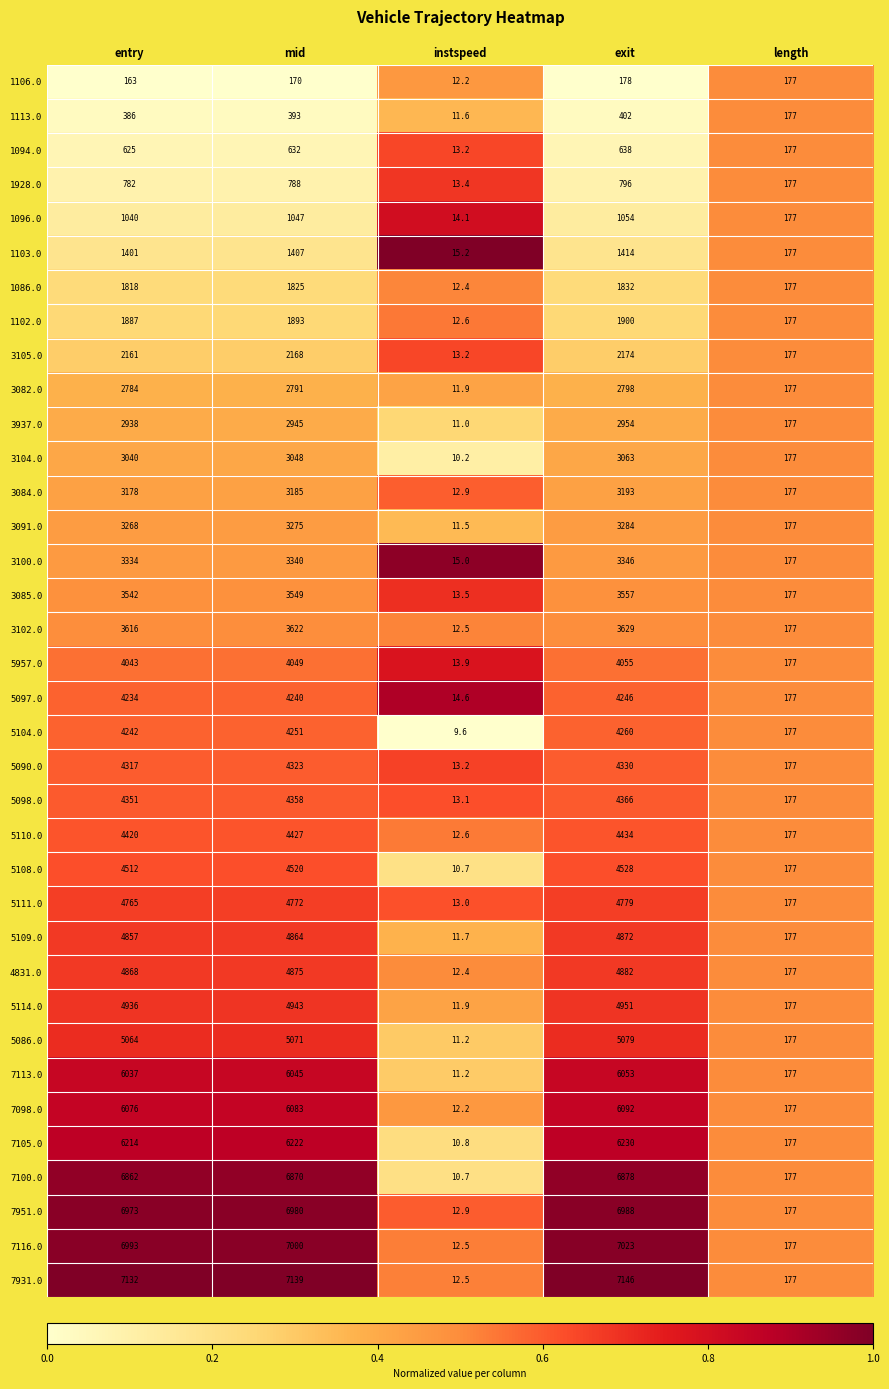

Between mid and instspeed, which series saw the biggest shift?

7931.0